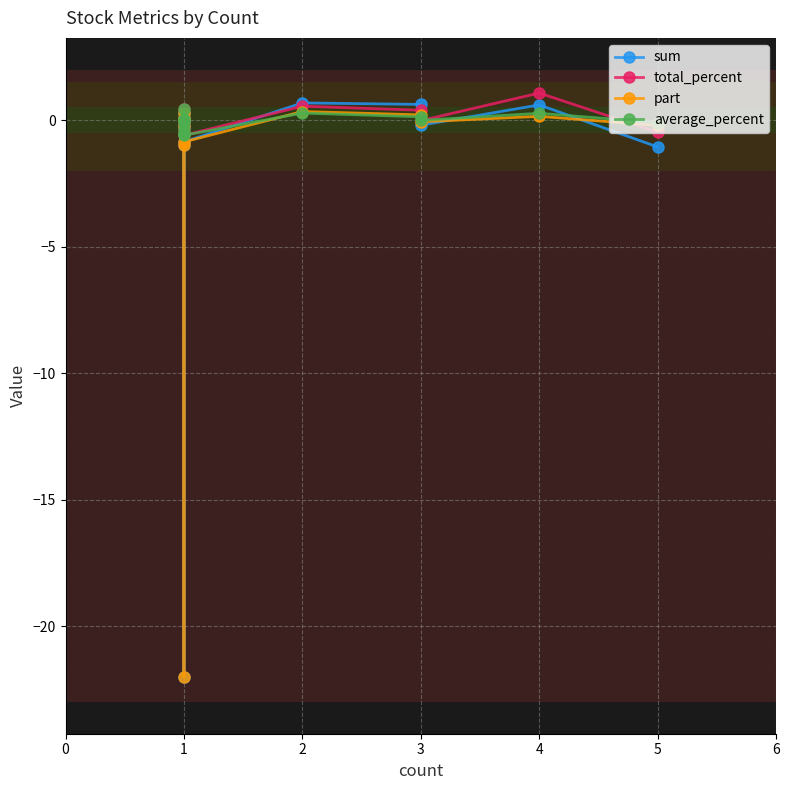

How many data points in part are above 0?

5